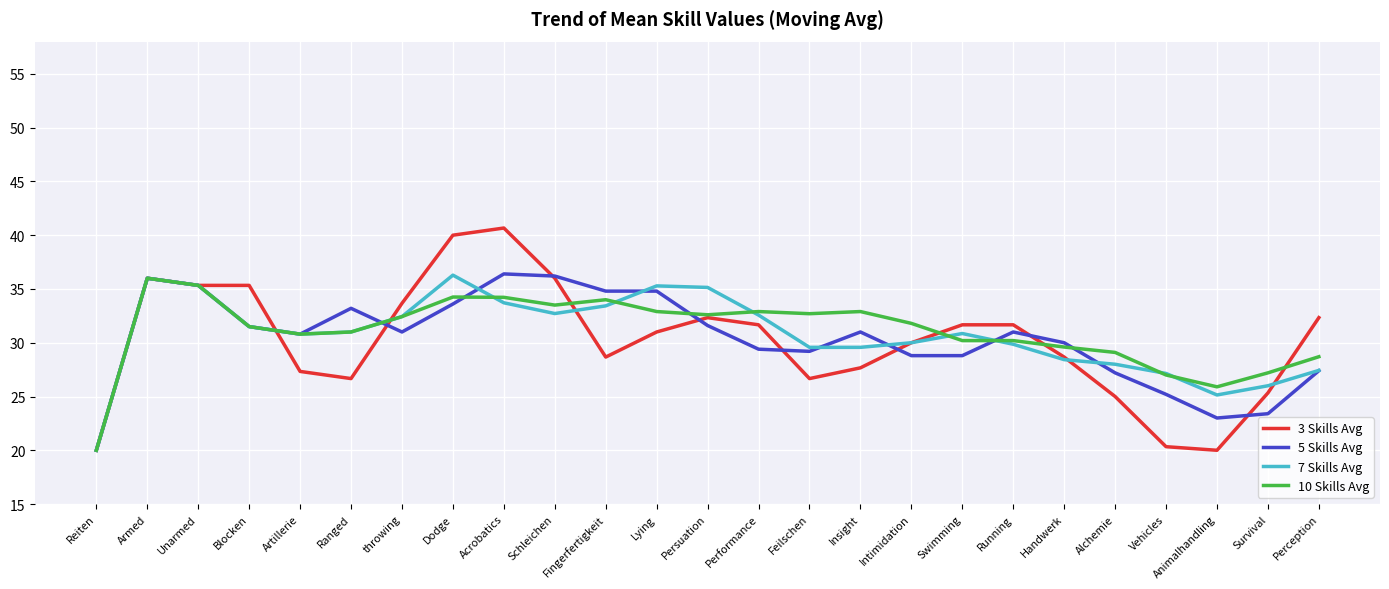

What are all the series names shown in the legend?

3 Skills Avg, 5 Skills Avg, 7 Skills Avg, 10 Skills Avg